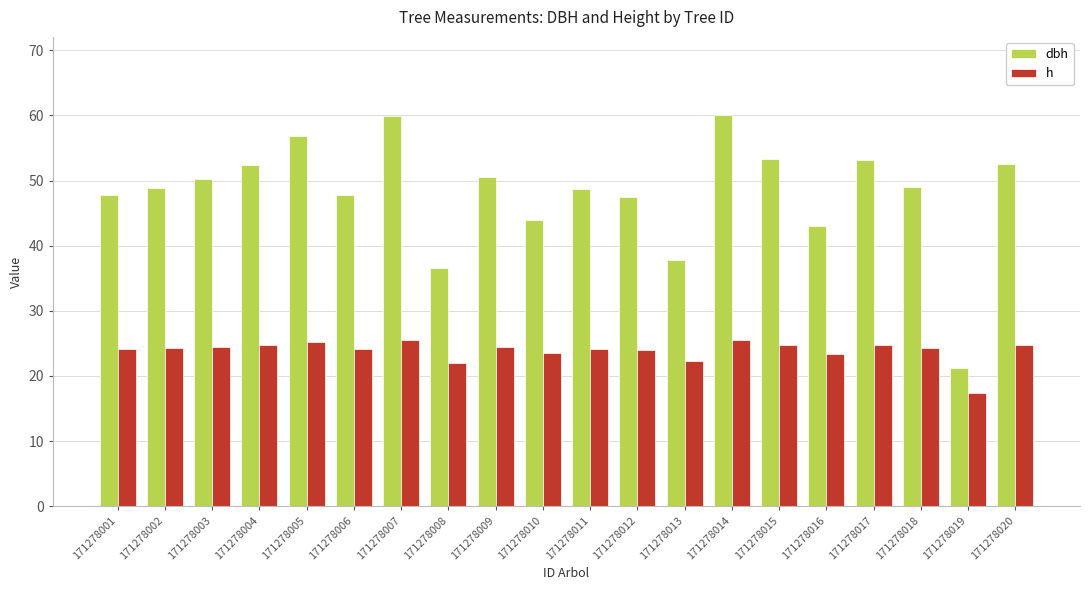

What are all the series names shown in the legend?

dbh, h